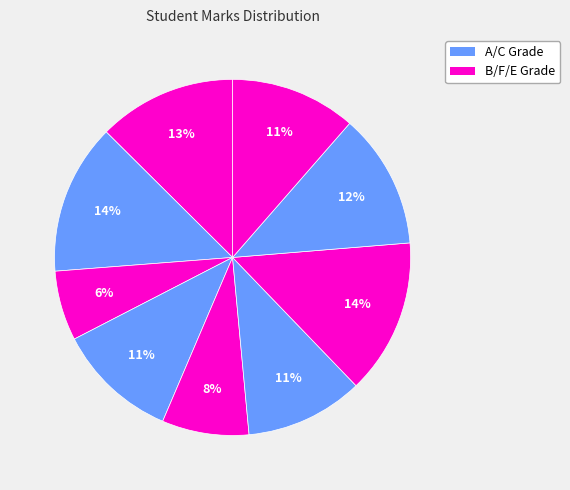

Count the number of slices in the pie.

9